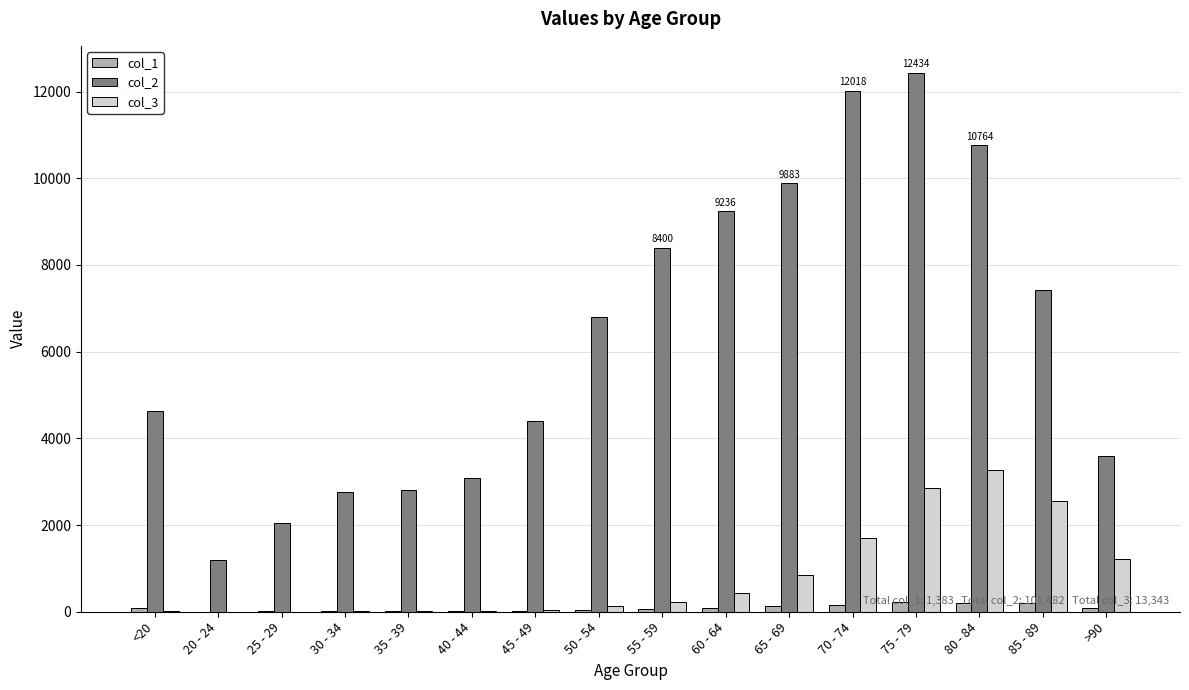

The value of col_2 at 60 - 64 is 15463. True or false?

False